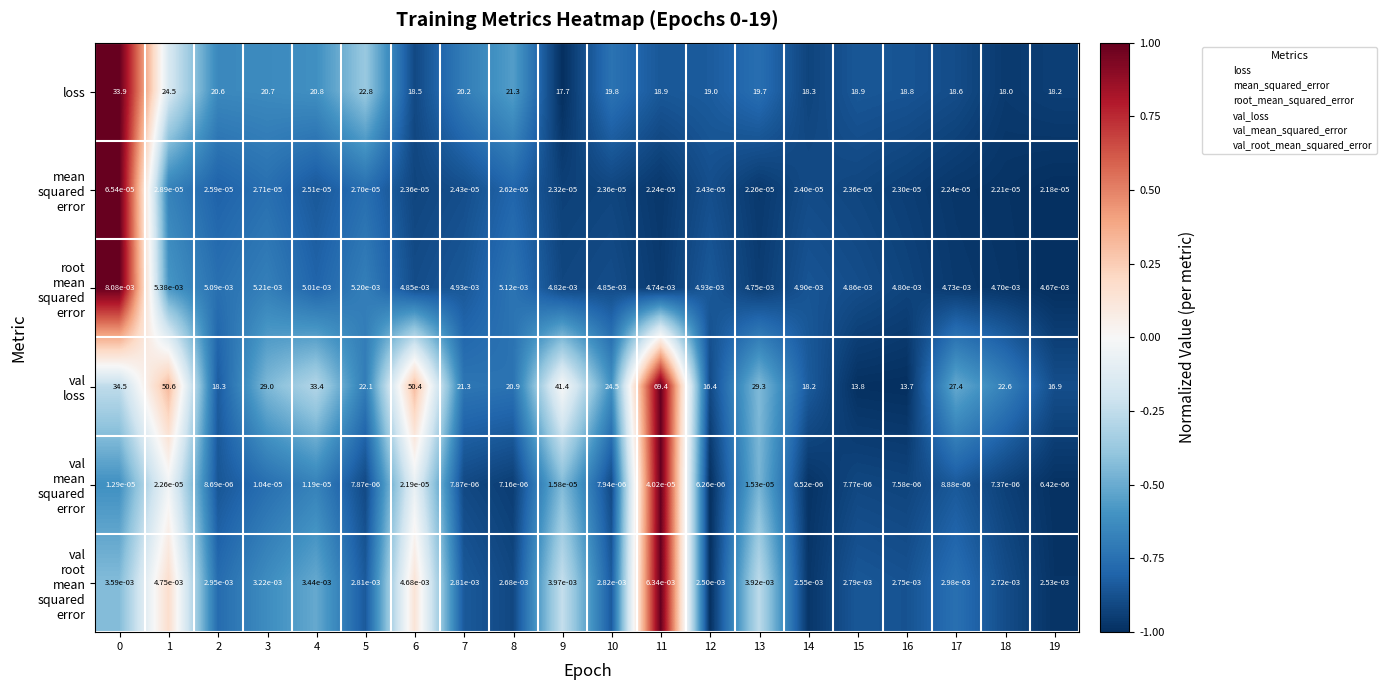

The value of loss at 2 is 36.5. True or false?

False